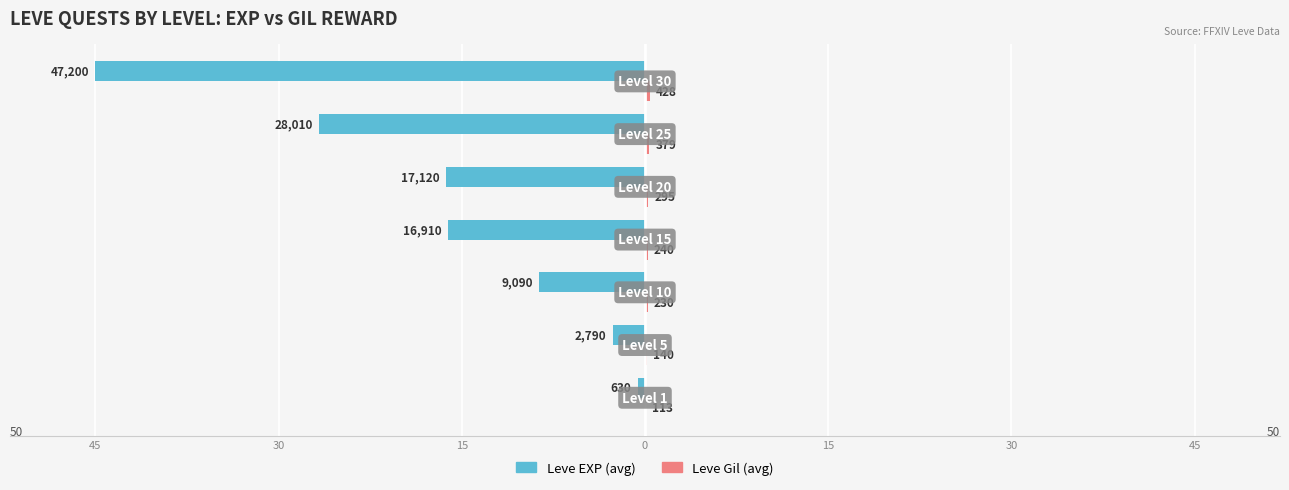

Count the number of data series in this chart.

2